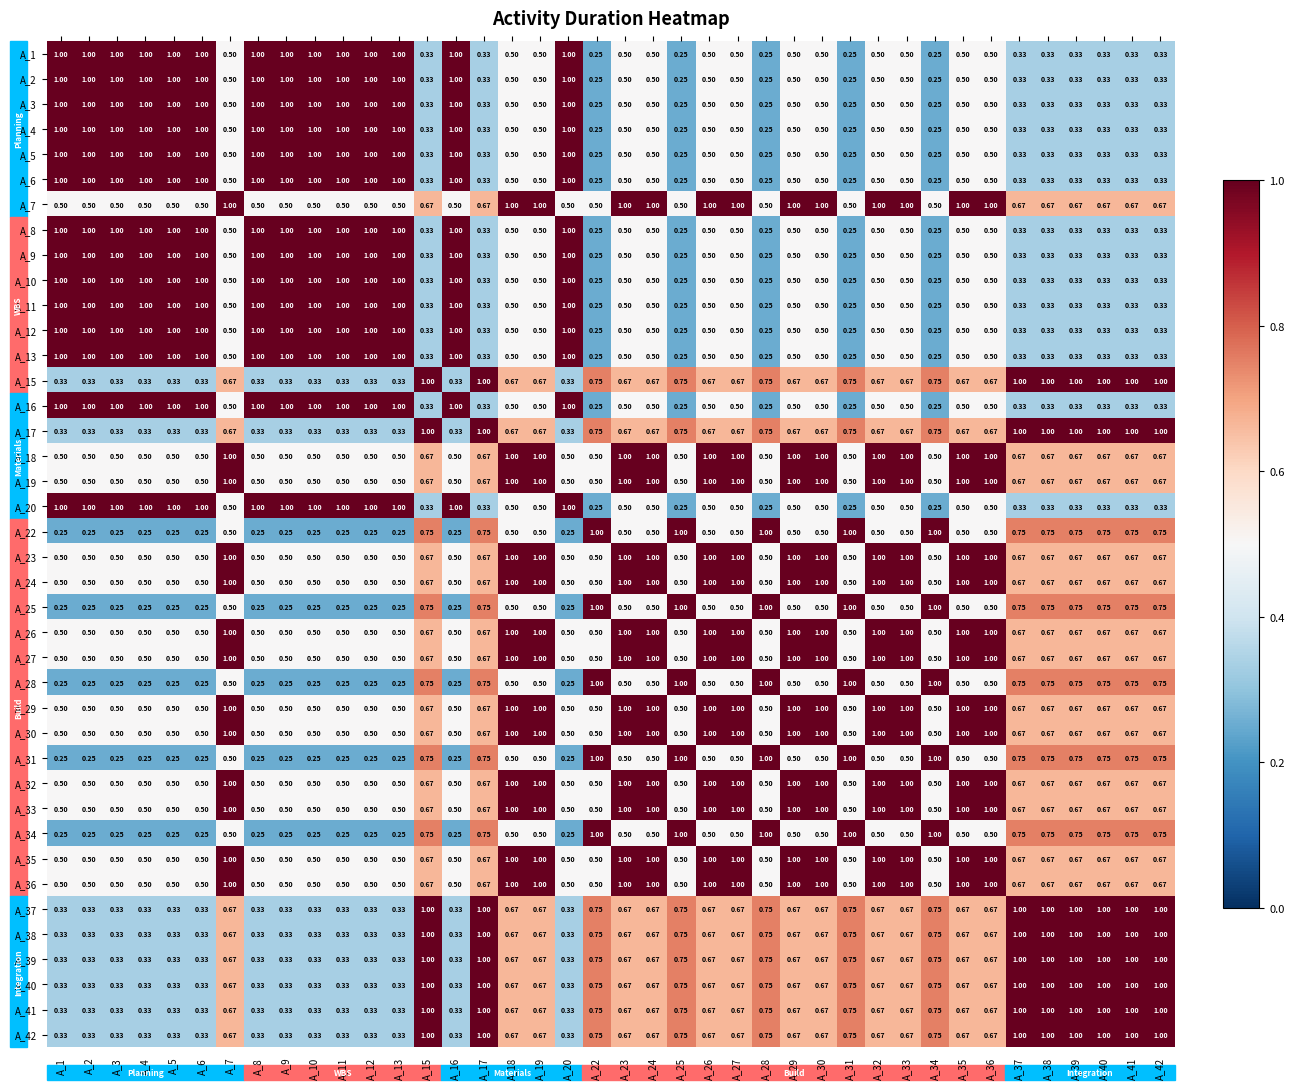

Is the value of A_25 at A_4 greater than the value of A_41 at A_3?

No